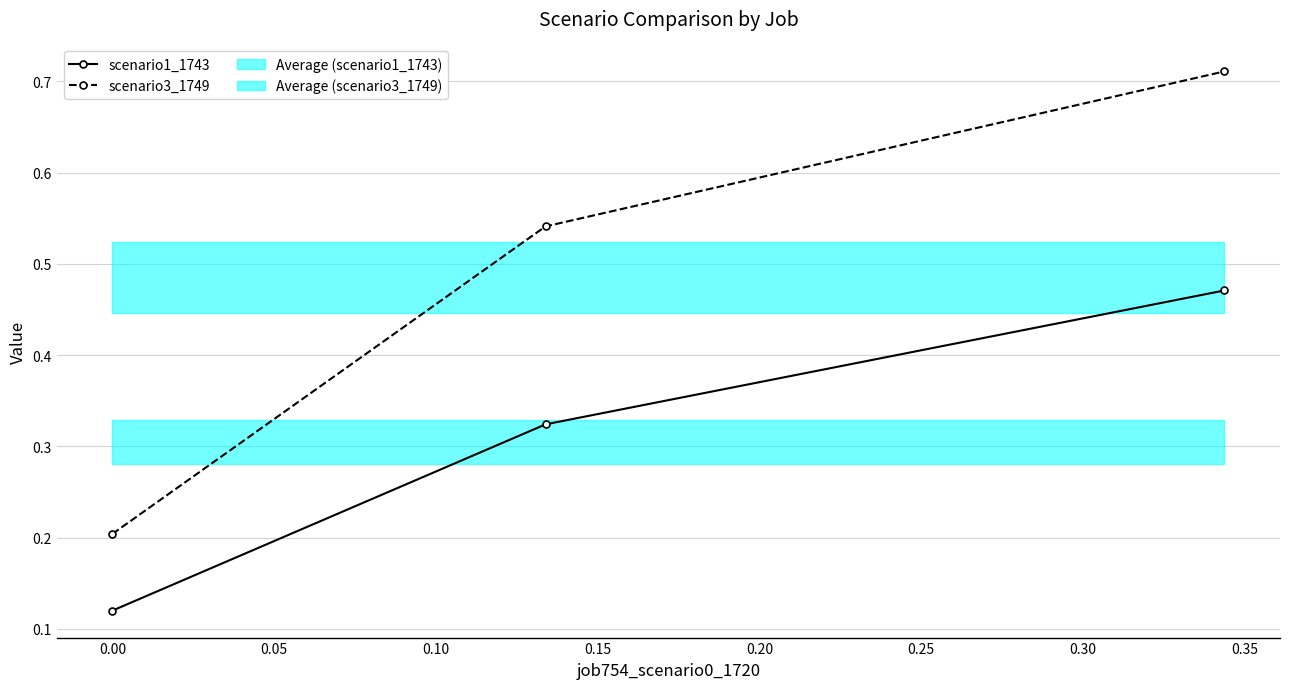

Count the scenario1_1743 values in the range 0 to 1.

3